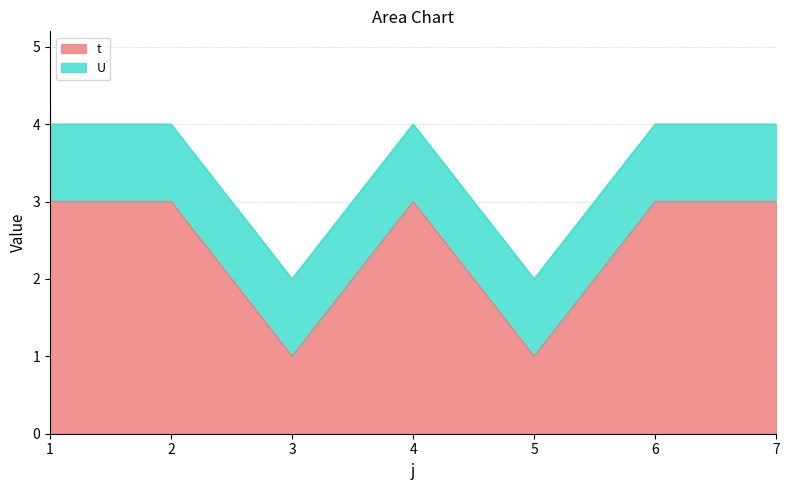

At which category does the chart reach its minimum across all series?

3